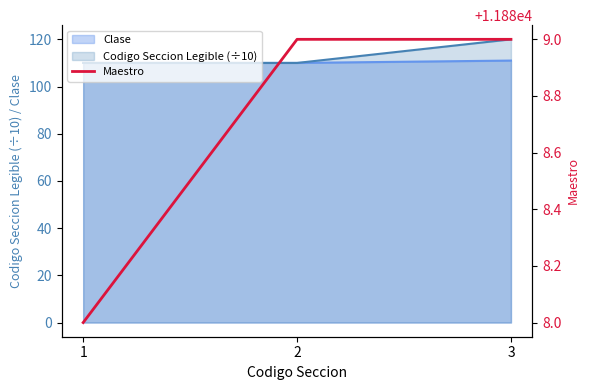

What is the value of the 1st point from the left?

11888